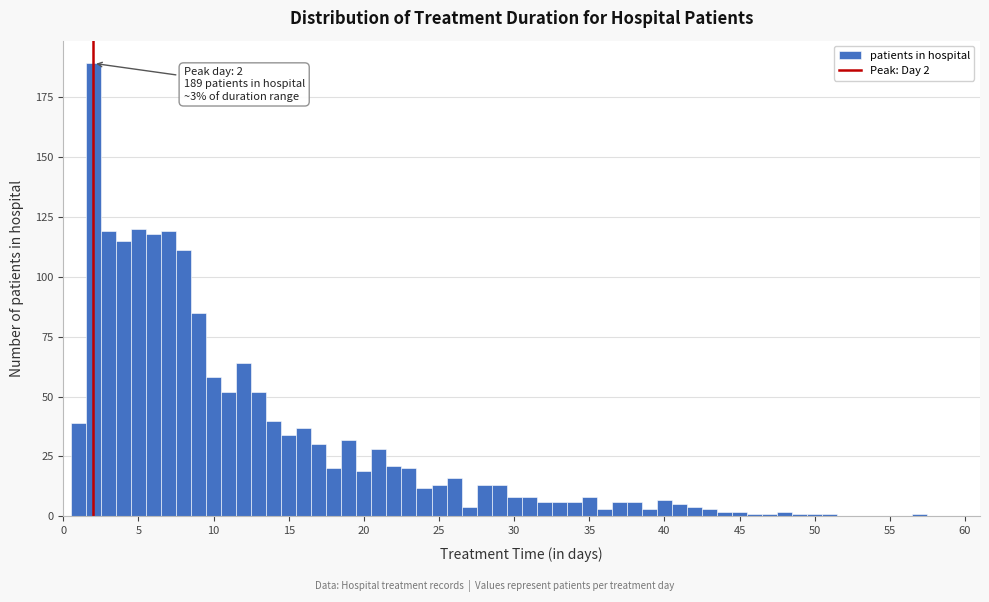

Read against the x-axis, roughly where is the centre of the tallest bar?

2.0